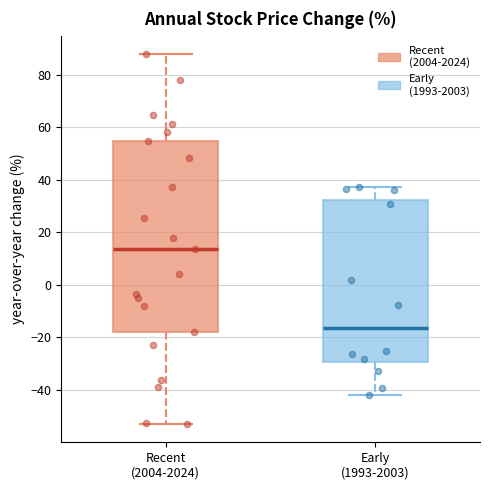

Which box is the tallest, from its lower edge to its upper edge?

Recent (2004-2024)